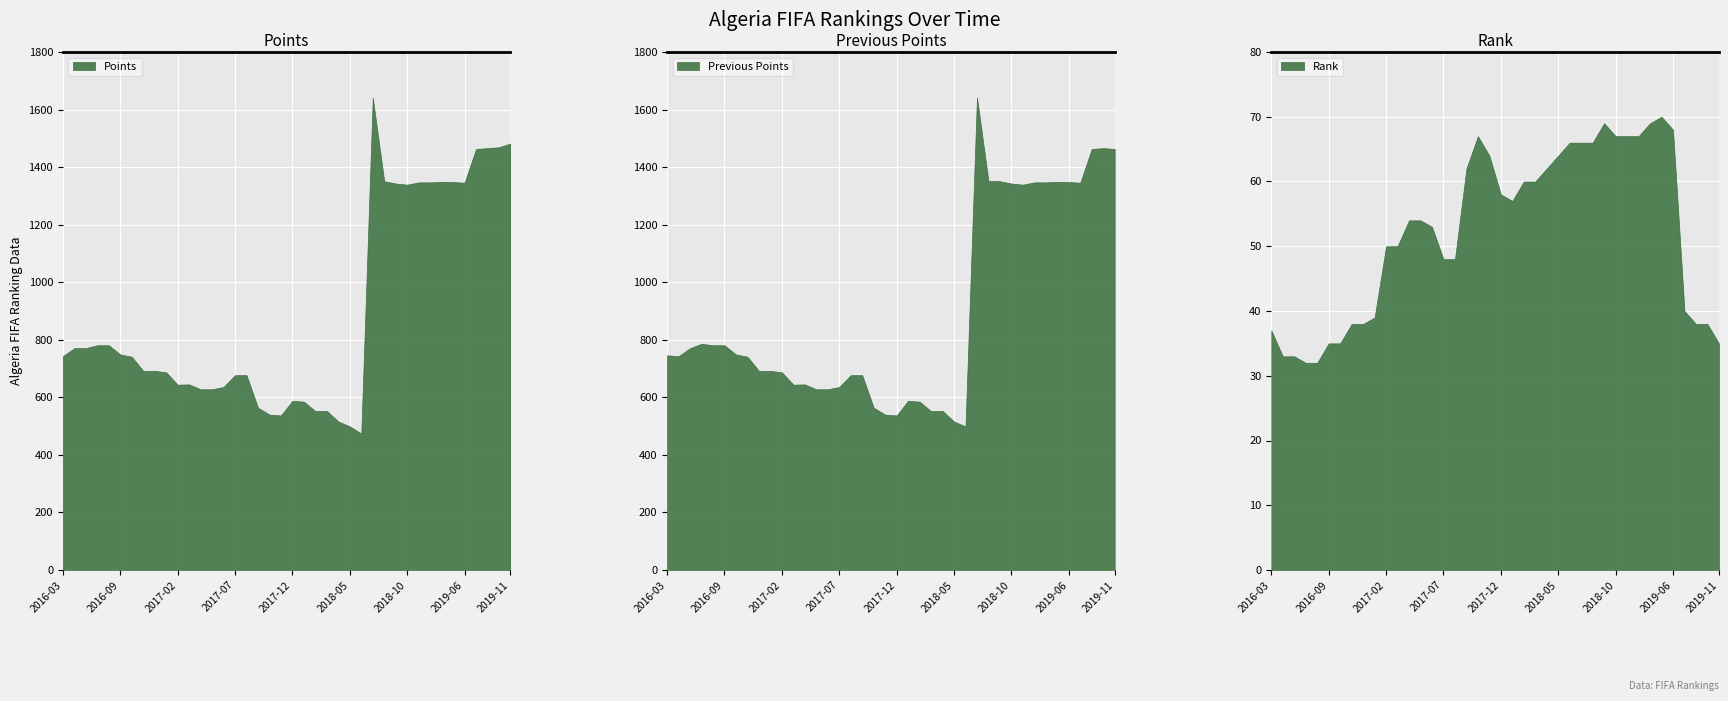

Reading right to left, extract all data points from this chart.

points: 1482	1469	1466	1463	1346	1348	1349	1347	1347	1339	1343	1351	1641	474	499	516	553	552	585	588	537	540	564	677	677	636	628	628	645	644	687	692	692	741	749	781	781	771	771	743
previousPoints: 1463	1466	1463	1346	1348	1349	1347	1347	1339	1343	1351	1352	1642	499	516	553	552	585	588	537	540	564	677	677	636	628	628	645	644	687	692	692	741	749	781	781	786	771	743	746
rank: 35	38	38	40	68	70	69	67	67	67	69	66	66	66	64	62	60	60	57	58	64	67	62	48	48	53	54	54	50	50	39	38	38	35	35	32	32	33	33	37